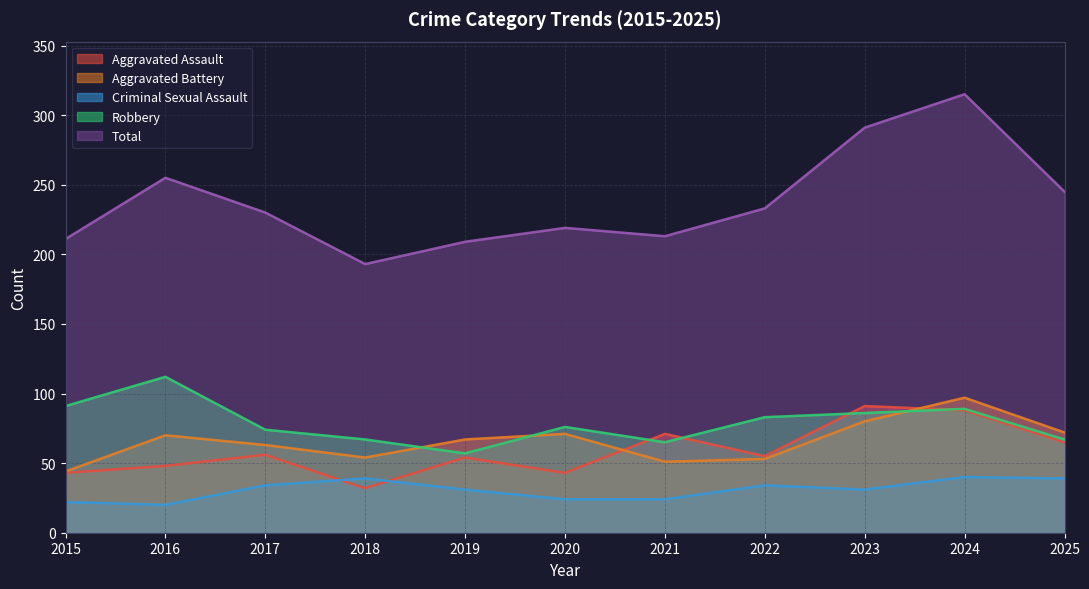

Where is the first local minimum for Total?

2018